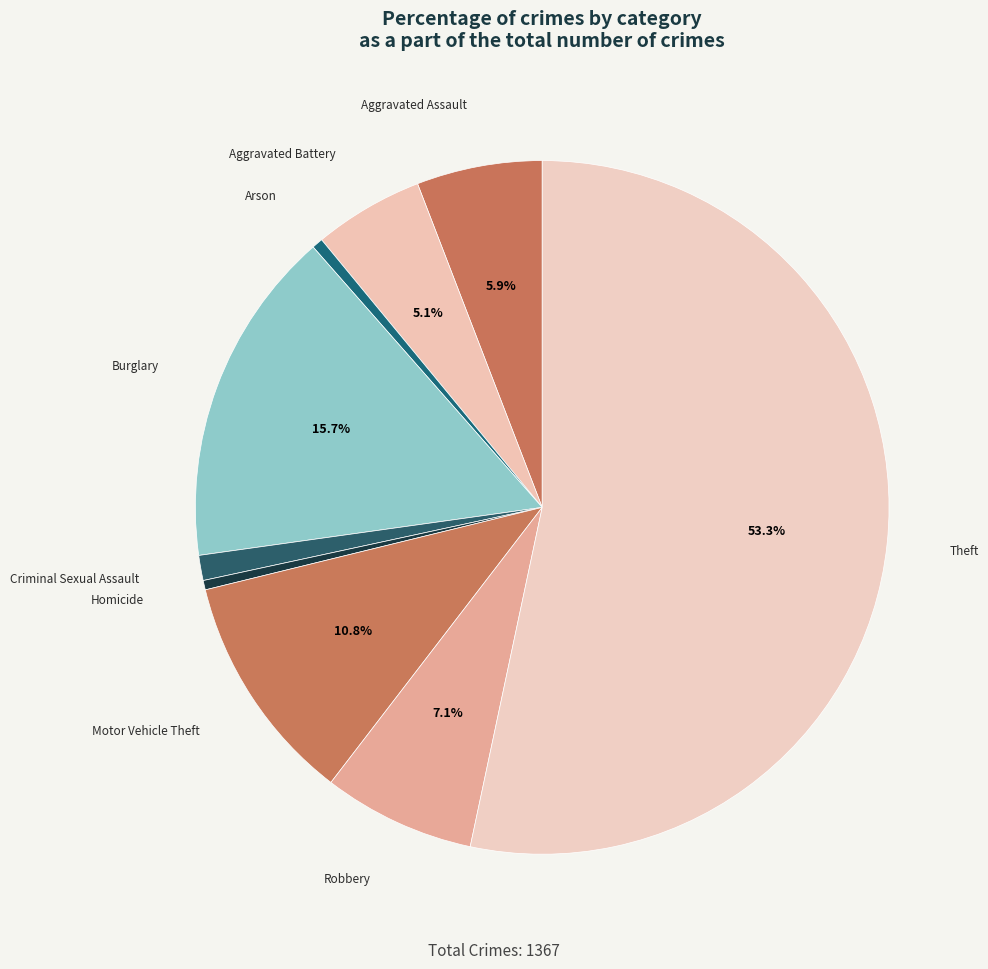

How many slices are in this pie chart?

9